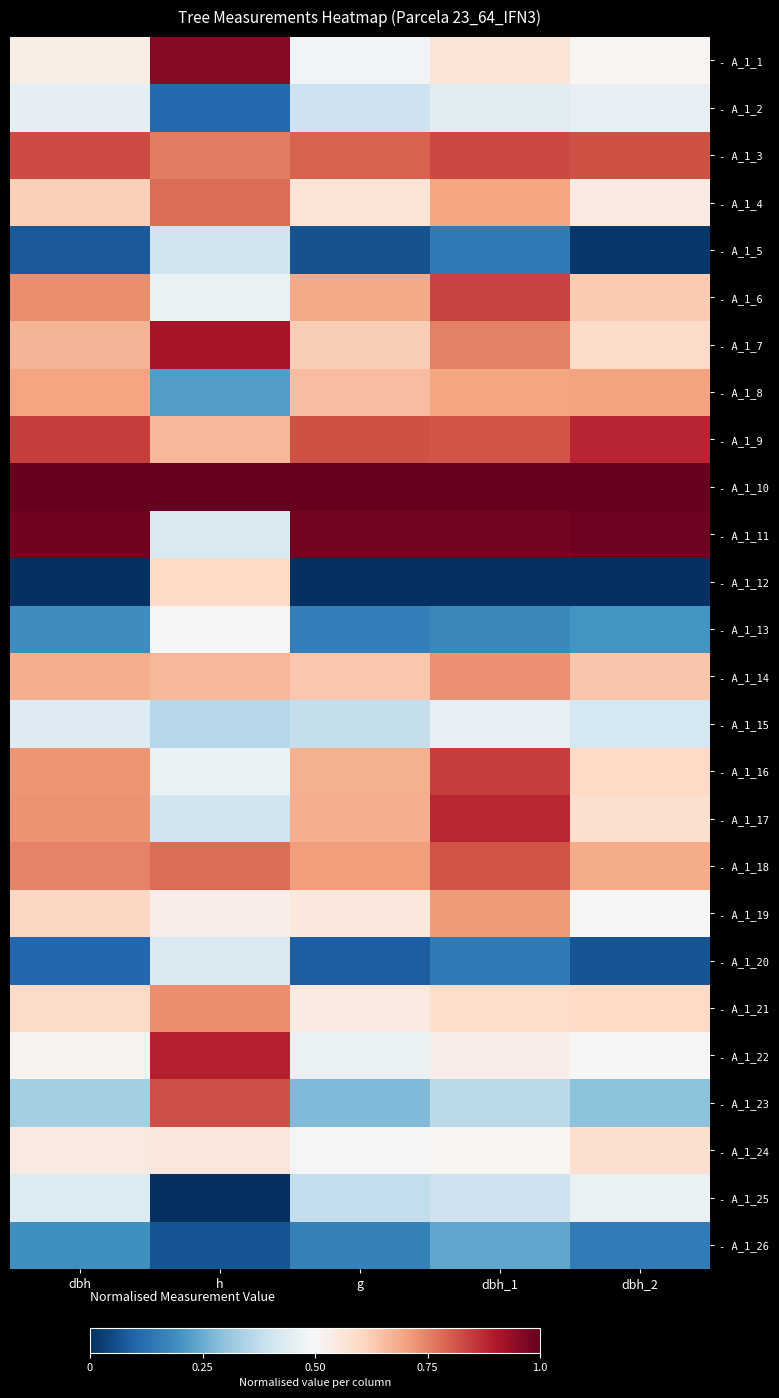

Rank the series at g from lowest to highest value.

- A_1_12, - A_1_5, - A_1_20, - A_1_13, - A_1_26, - A_1_23, - A_1_25, - A_1_15, - A_1_2, - A_1_22, - A_1_1, - A_1_24, - A_1_21, - A_1_19, - A_1_4, - A_1_7, - A_1_14, - A_1_8, - A_1_16, - A_1_17, - A_1_6, - A_1_18, - A_1_3, - A_1_9, - A_1_11, - A_1_10